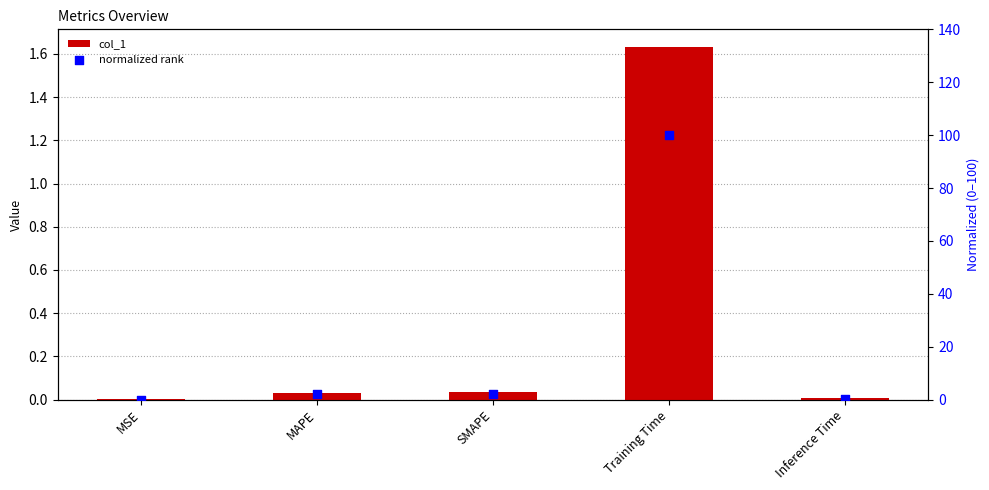

What are all the series names shown in the legend?

col_1, normalized rank